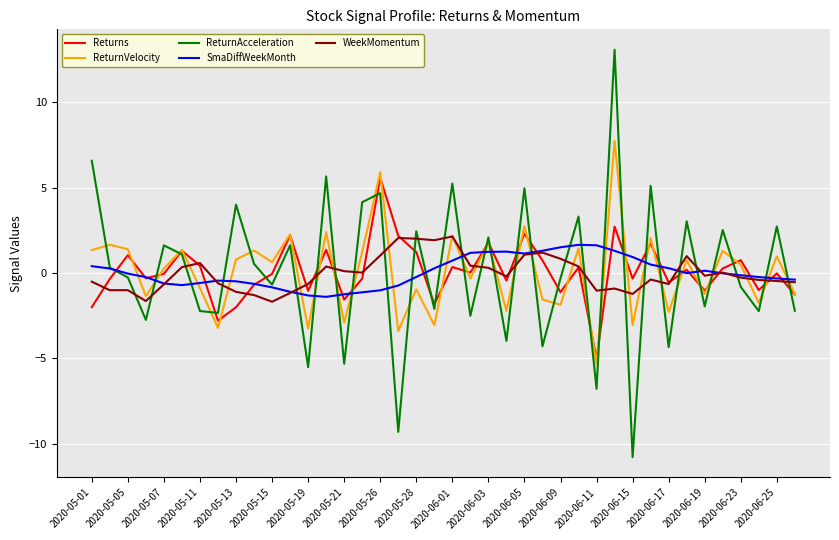

How many interior local valleys does the ReturnAcceleration series have?

15